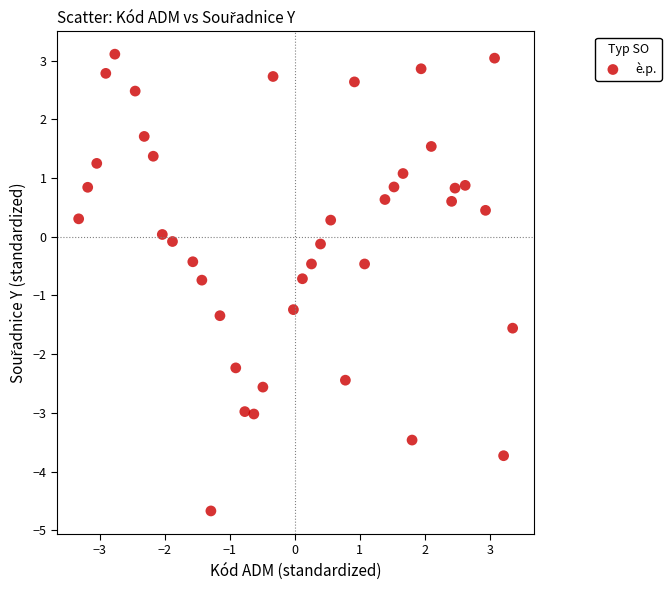

What is the range of Y values (max minus min)?

7.8